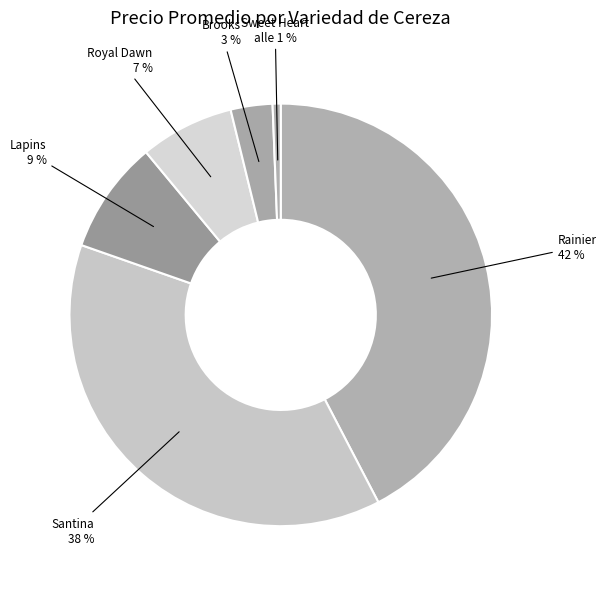

Is there a majority slice in this chart?

No